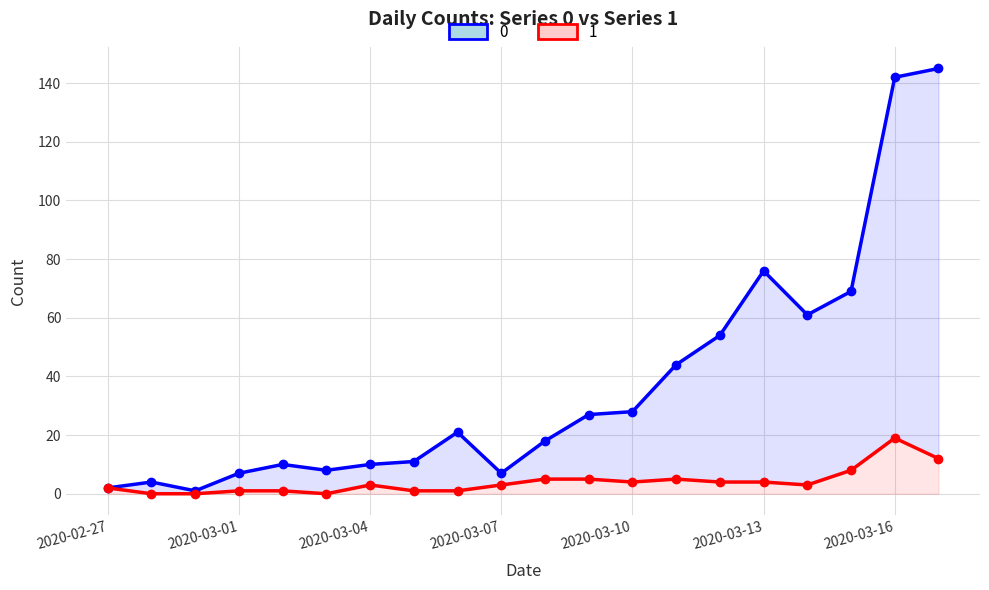

Reading right to left, what are all the values shown in this chart?

0: 2020-03-17=145	2020-03-16=142	2020-03-15=69	2020-03-14=61	2020-03-13=76	2020-03-12=54	2020-03-11=44	2020-03-10=28	2020-03-09=27	2020-03-08=18	2020-03-07=7	2020-03-06=21	2020-03-05=11	2020-03-04=10	2020-03-03=8	2020-03-02=10	2020-03-01=7	2020-02-29=1	2020-02-28=4	2020-02-27=2
1: 2020-03-17=12	2020-03-16=19	2020-03-15=8	2020-03-14=3	2020-03-13=4	2020-03-12=4	2020-03-11=5	2020-03-10=4	2020-03-09=5	2020-03-08=5	2020-03-07=3	2020-03-06=1	2020-03-05=1	2020-03-04=3	2020-03-03=0	2020-03-02=1	2020-03-01=1	2020-02-29=0	2020-02-28=0	2020-02-27=2